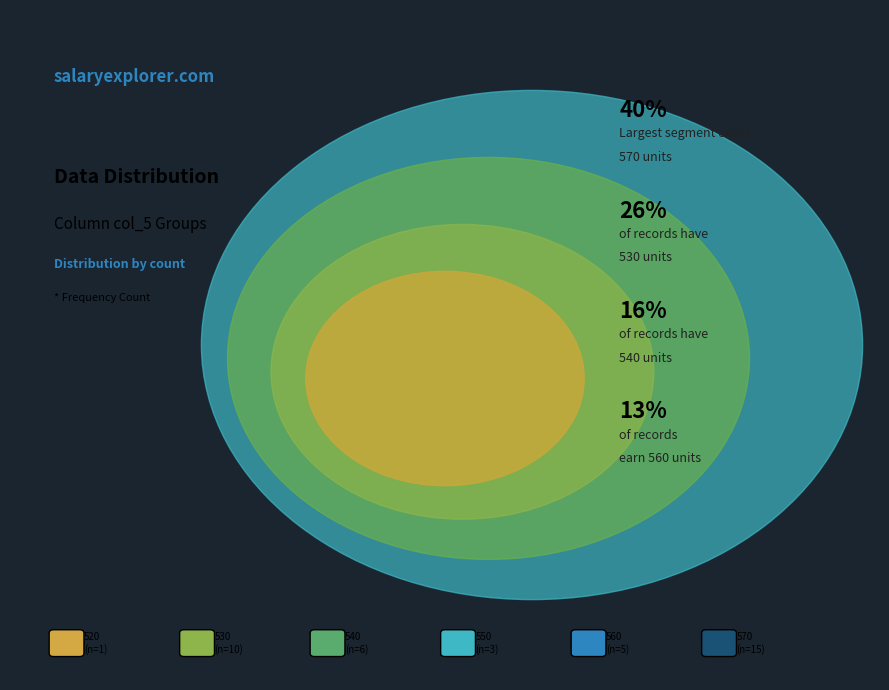

Does 520 represent more than half of the total?

No